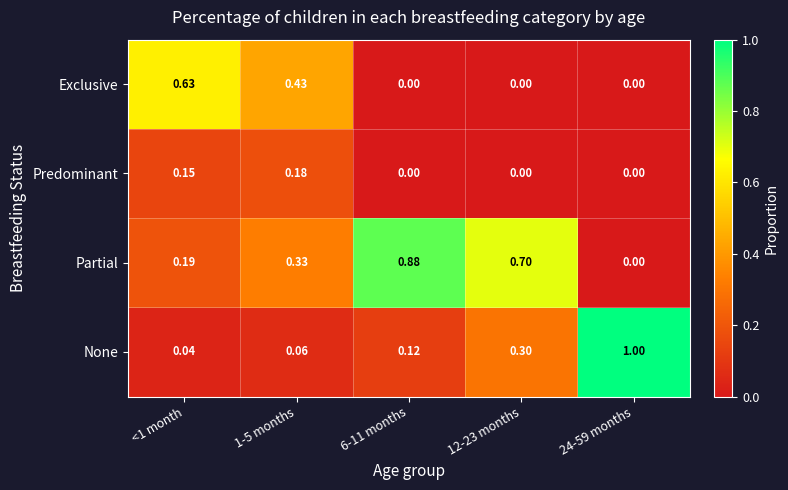

Between <1 month and 1-5 months, which series saw the biggest shift?

Exclusive